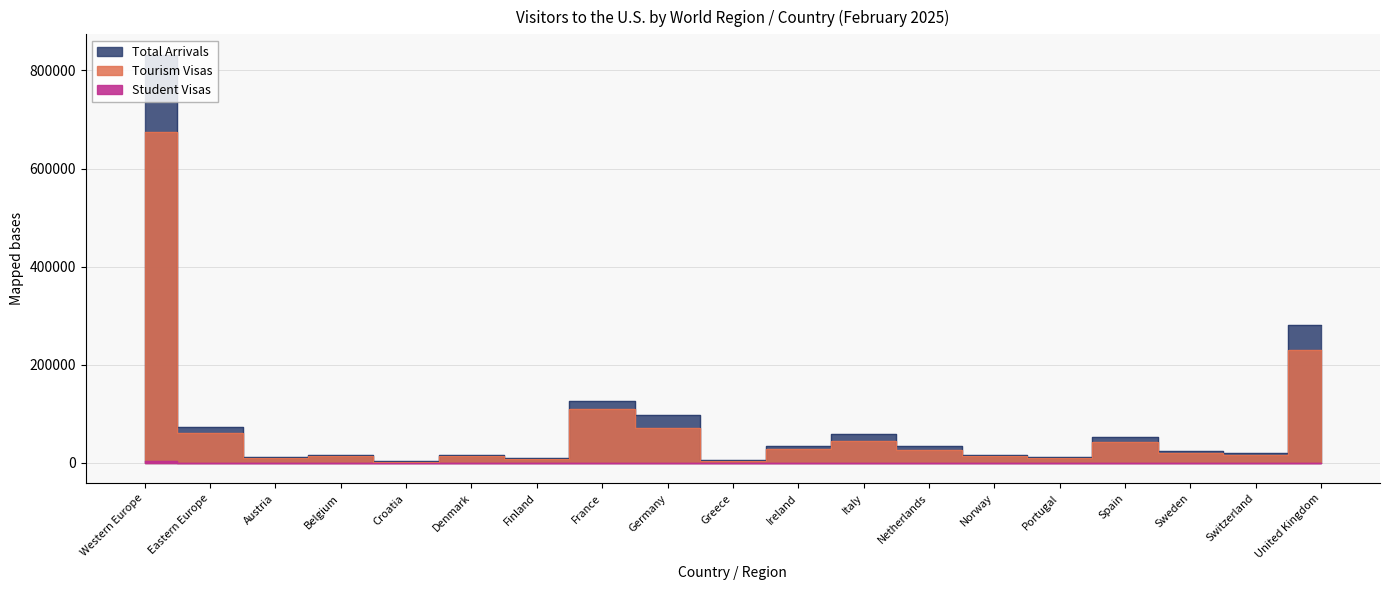

True or false: Total Arrivals has a value of 4852 at Norway.

False